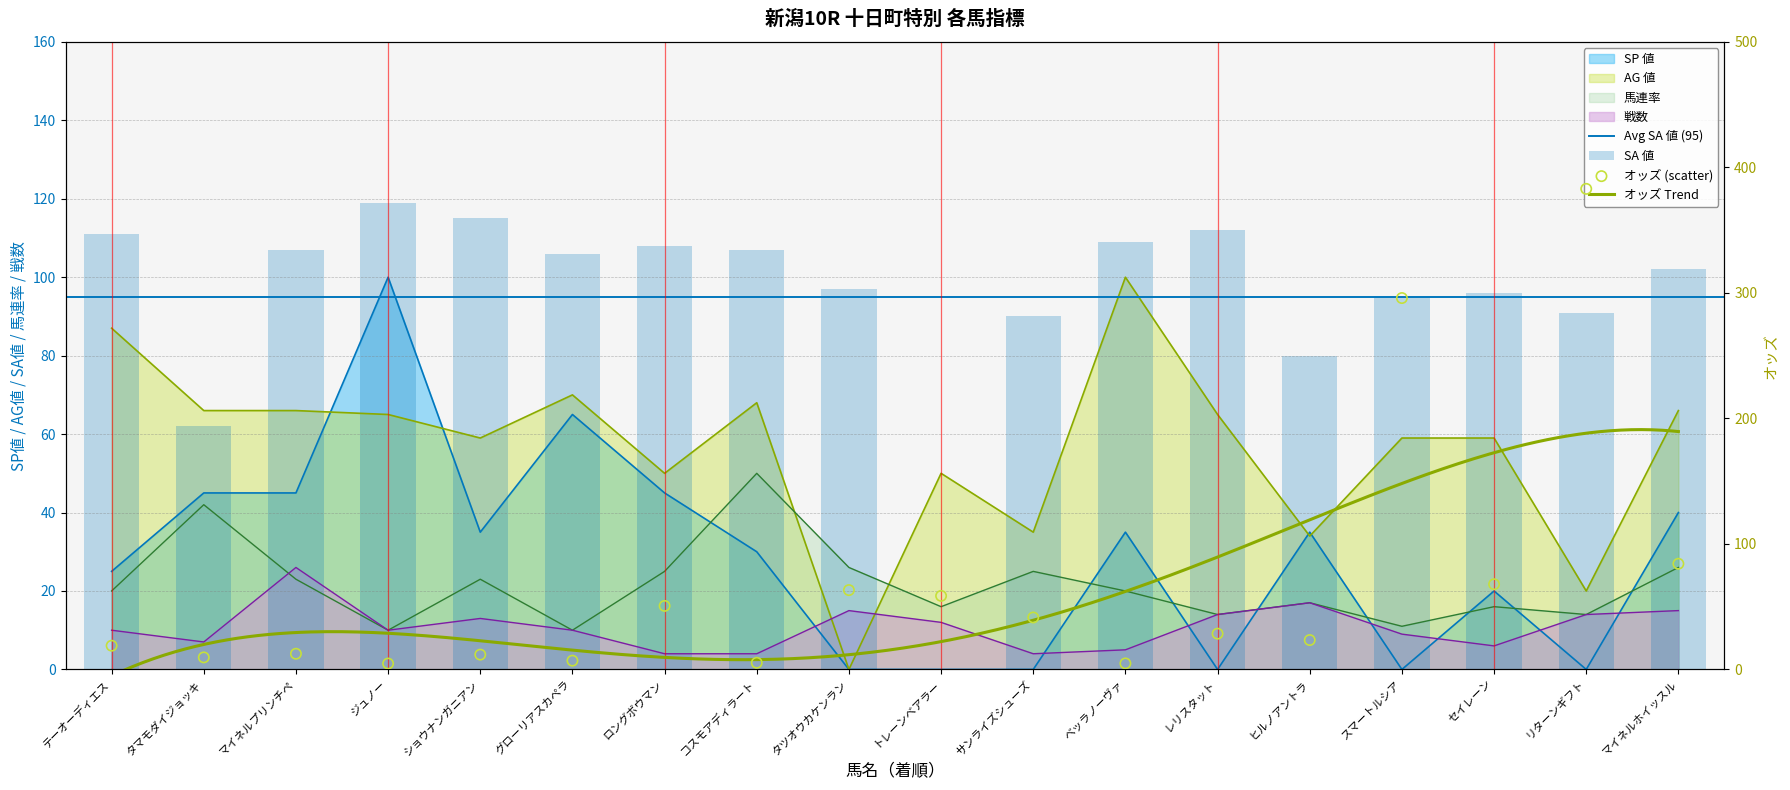

At how many categories does at least one series exceed 299?

1